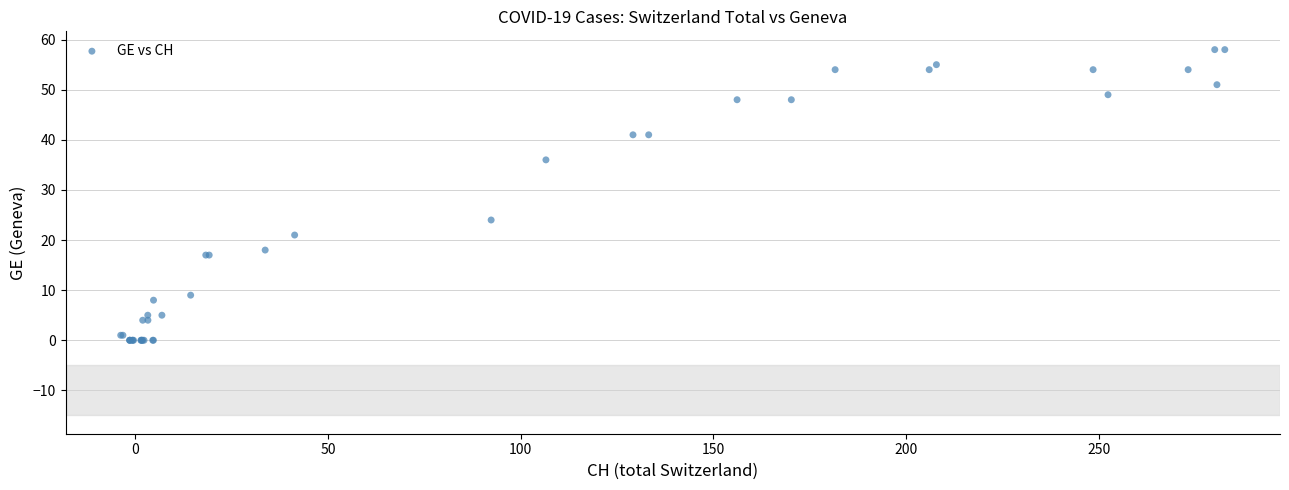

What Y value in the scatter plot is closest to 29?

24